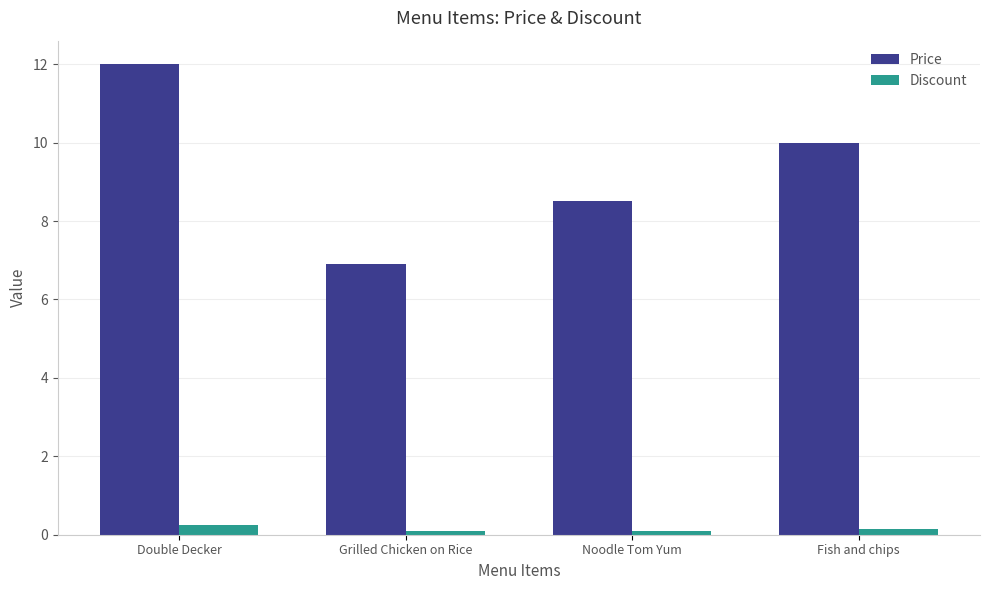

Rank the series by their maximum value, from highest to lowest.

Price, Discount